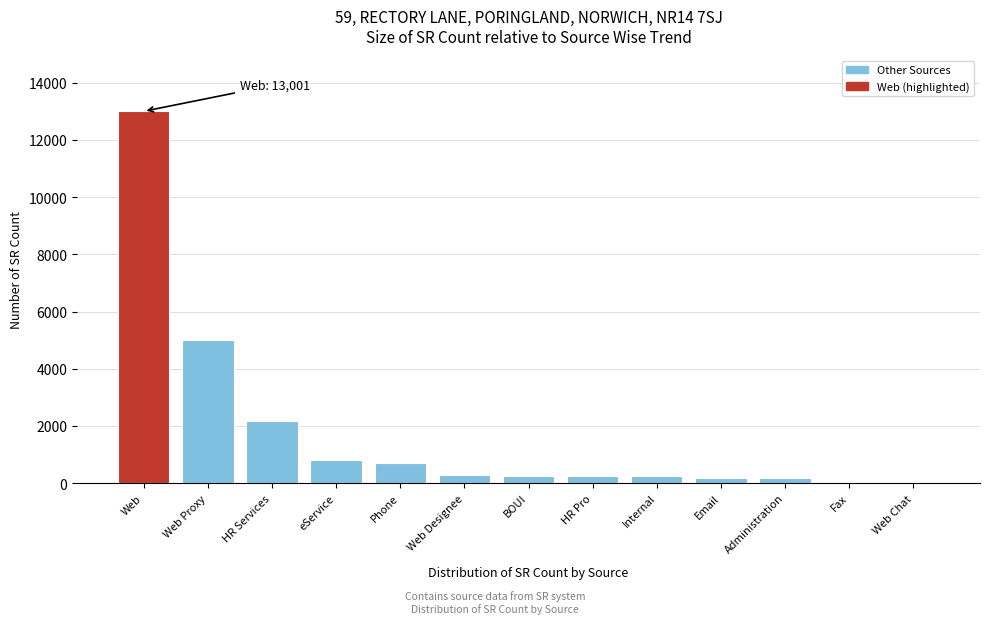

What is the sum of all values?

23111